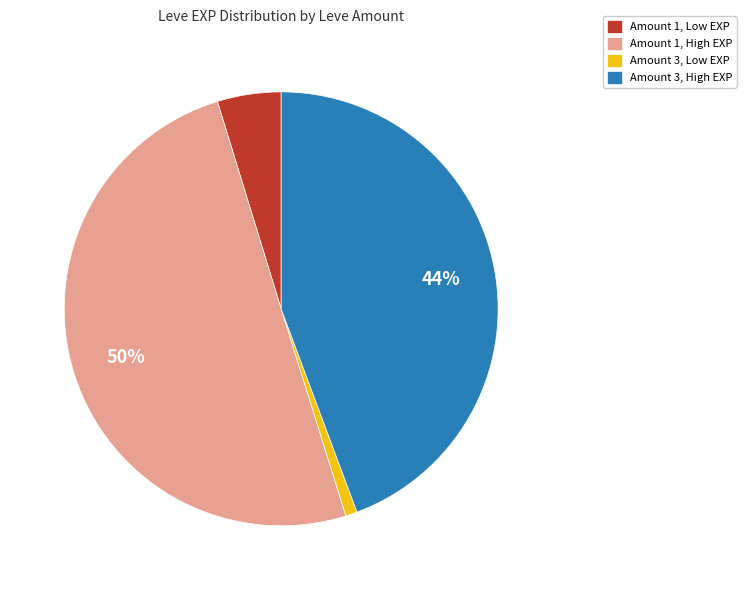

To the nearest percent, what is the average slice percentage?

25%